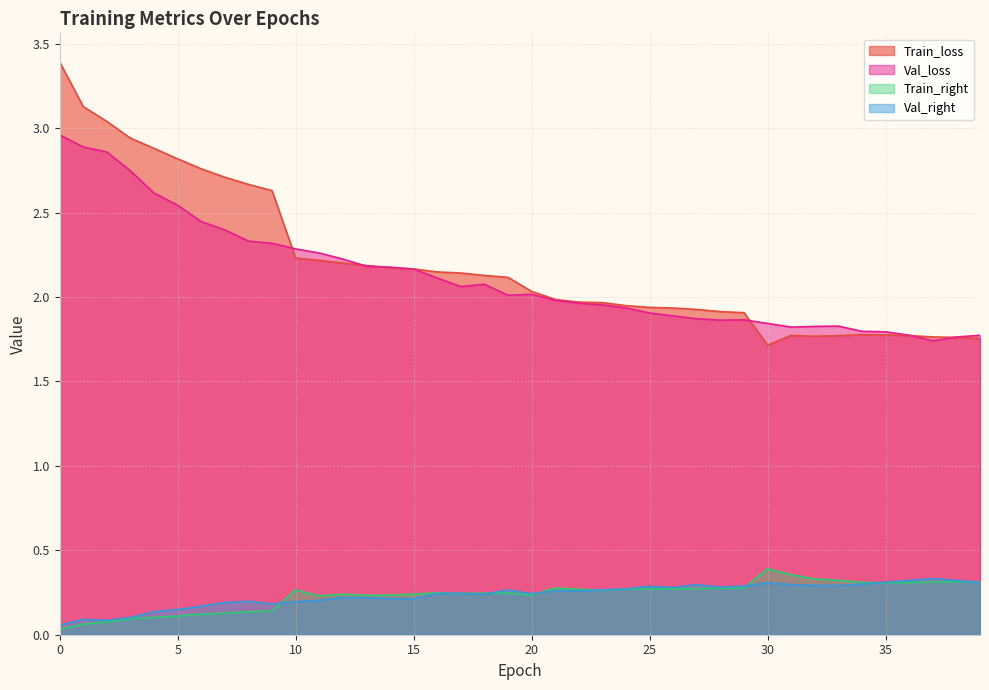

List the series in order of their peak value, highest first.

Train_loss, Val_loss, Train_right, Val_right